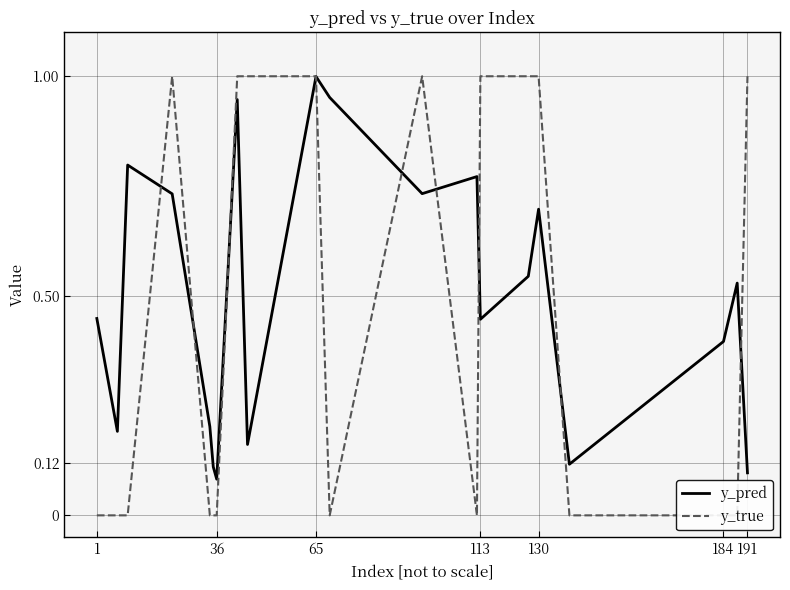

How many interior local peaks does the y_pred series have?

6